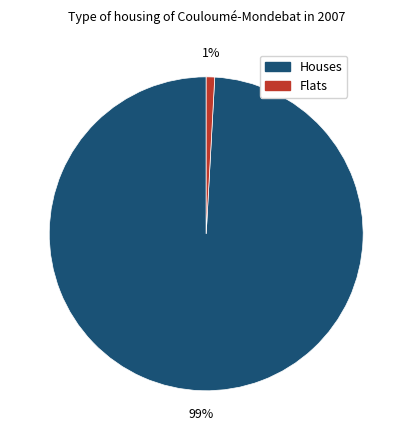

Is there a majority slice in this chart?

Yes